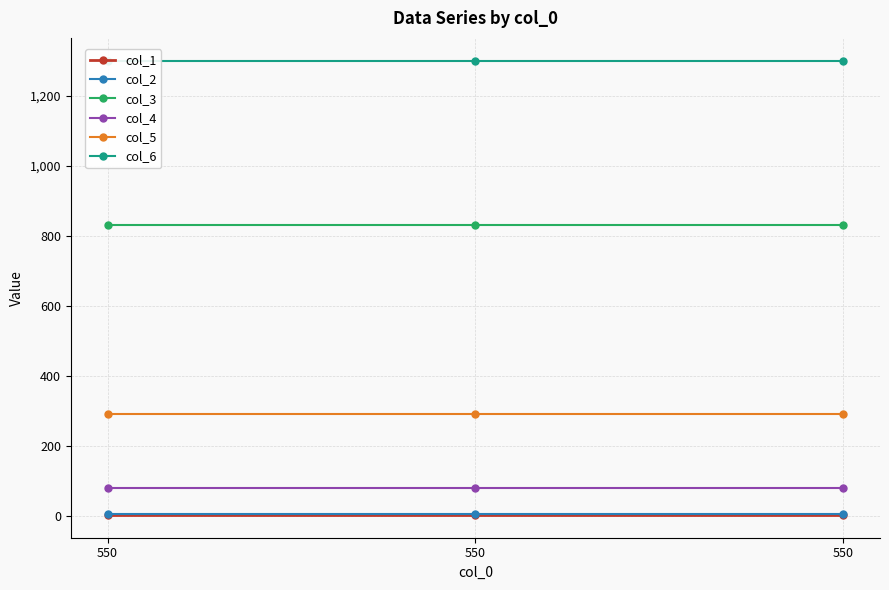

How many data points does each series have?

3